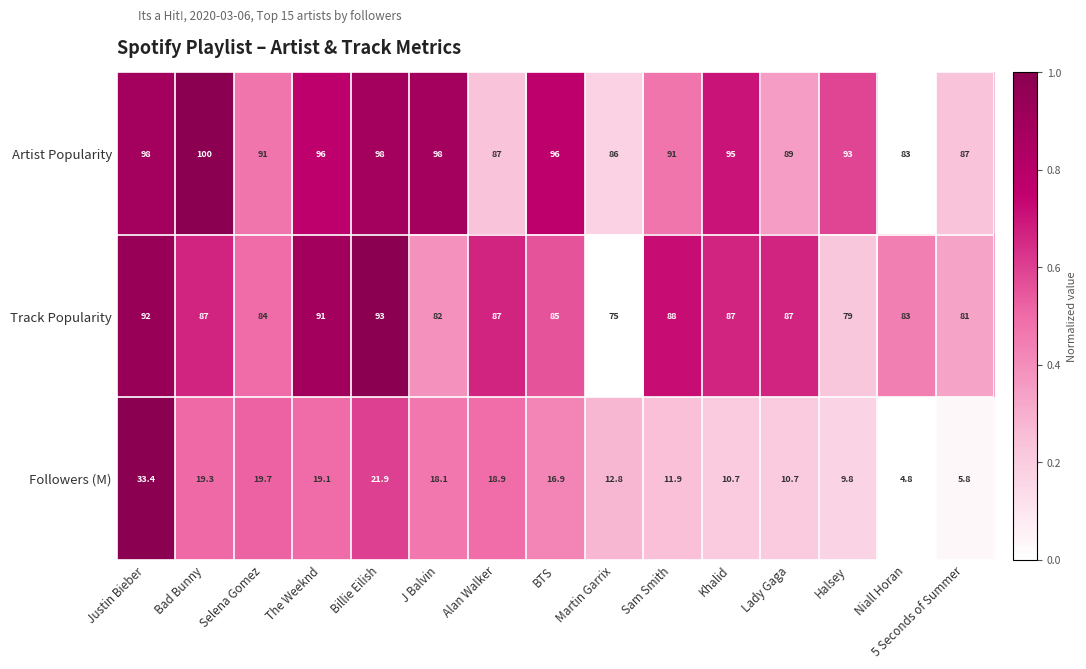

What is the total value across all series at Alan Walker?

192.9